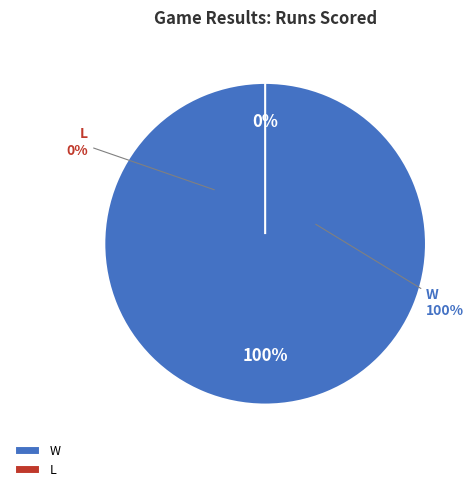

To the nearest percent, what is the combined percentage of W and L?

100%